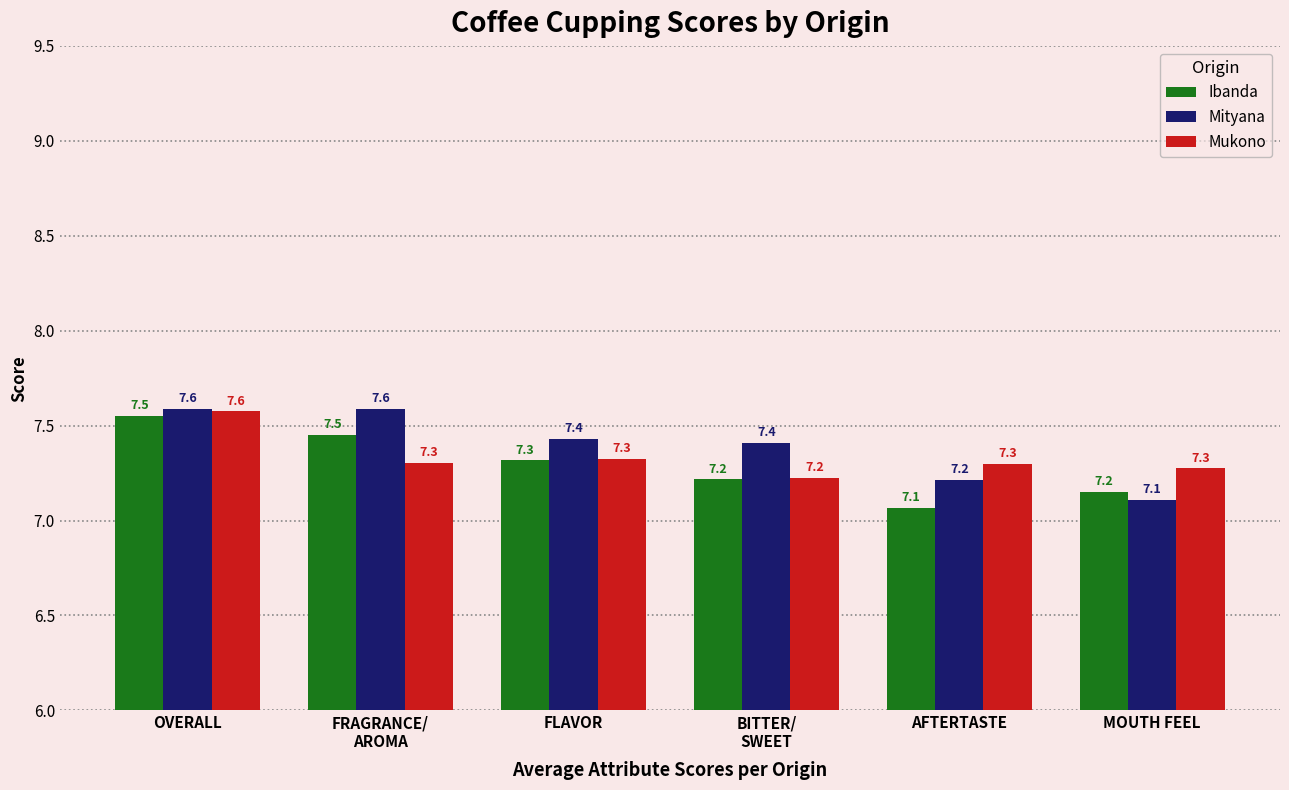

Which series changed the most between OVERALL and MOUTH FEEL?

Mityana